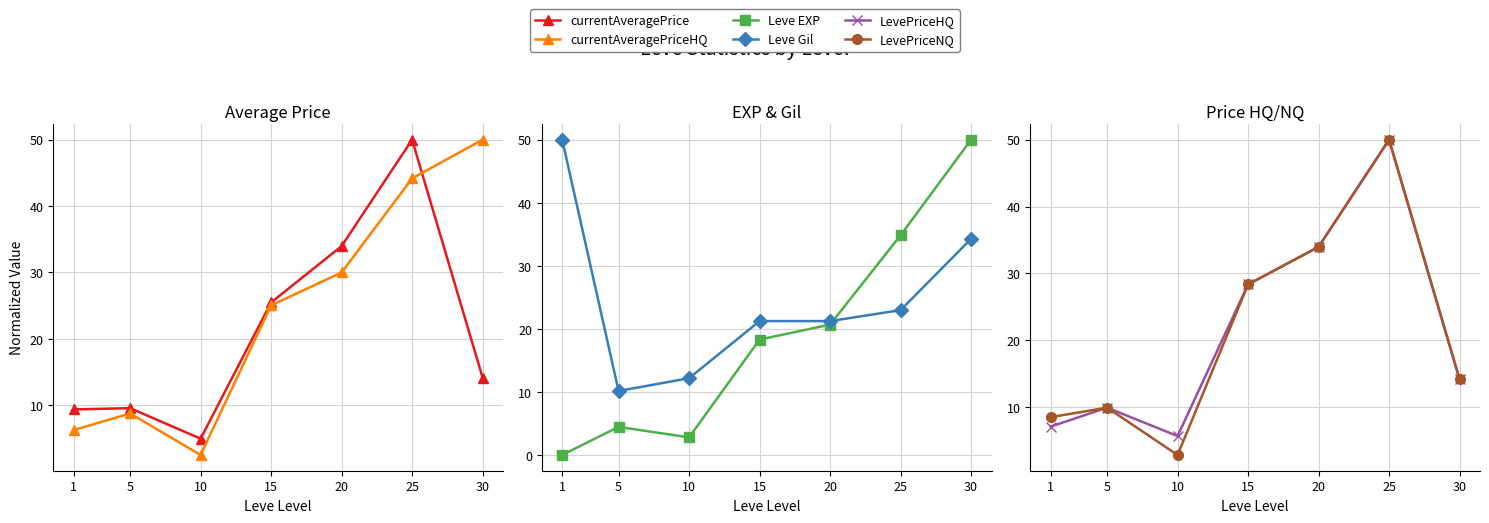

Read the LevePriceHQ value at 5.

9.9